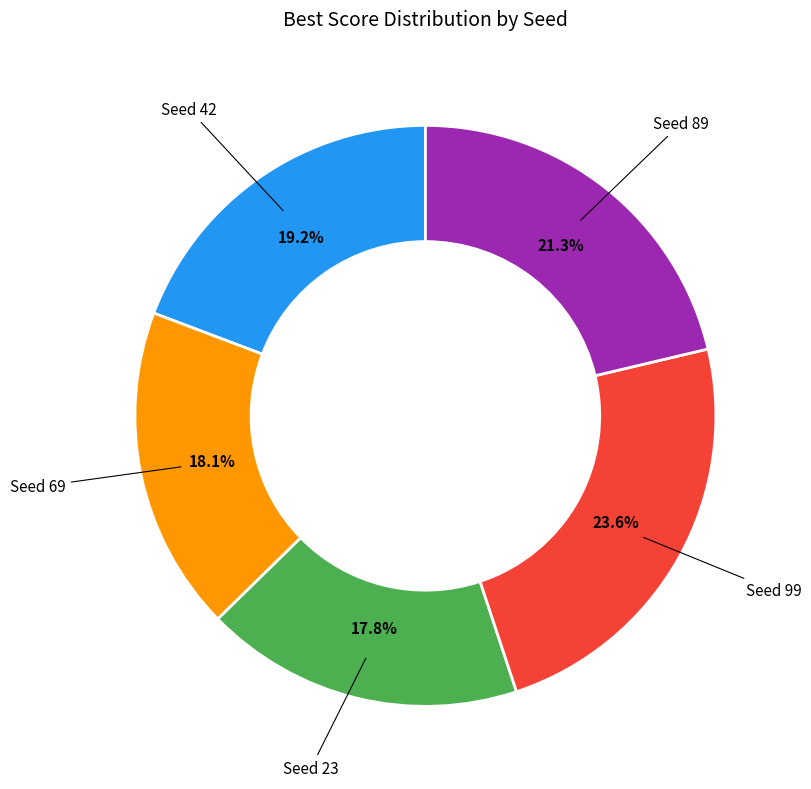

Count the number of slices in the pie.

5